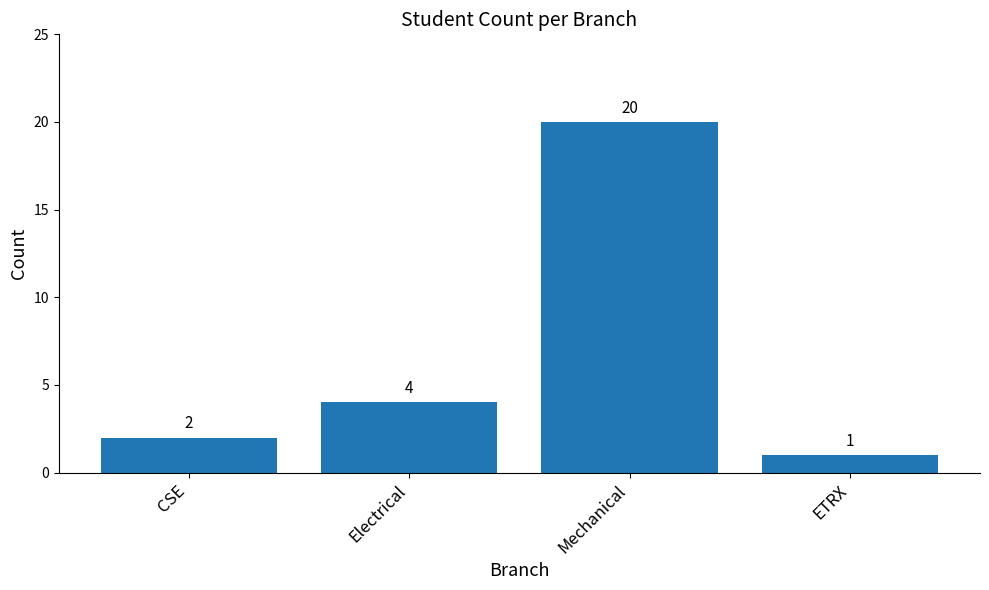

Between ETRX and Mechanical, which is larger?

Mechanical